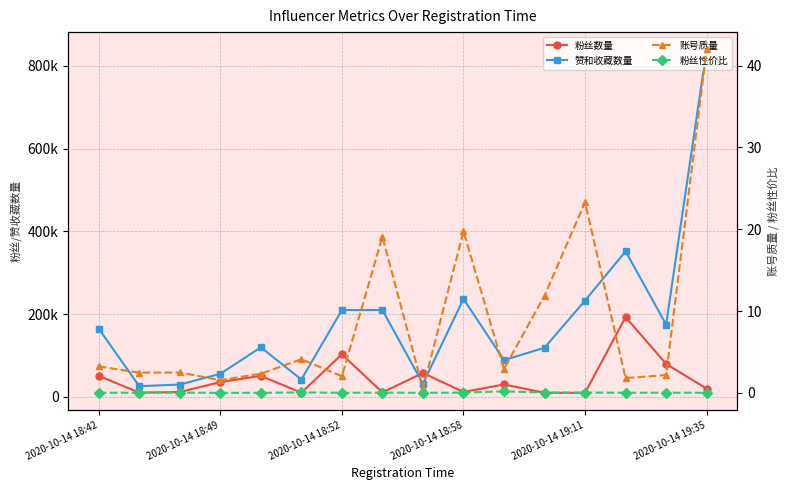

Which series has the largest total across all categories?

赞和收藏数量